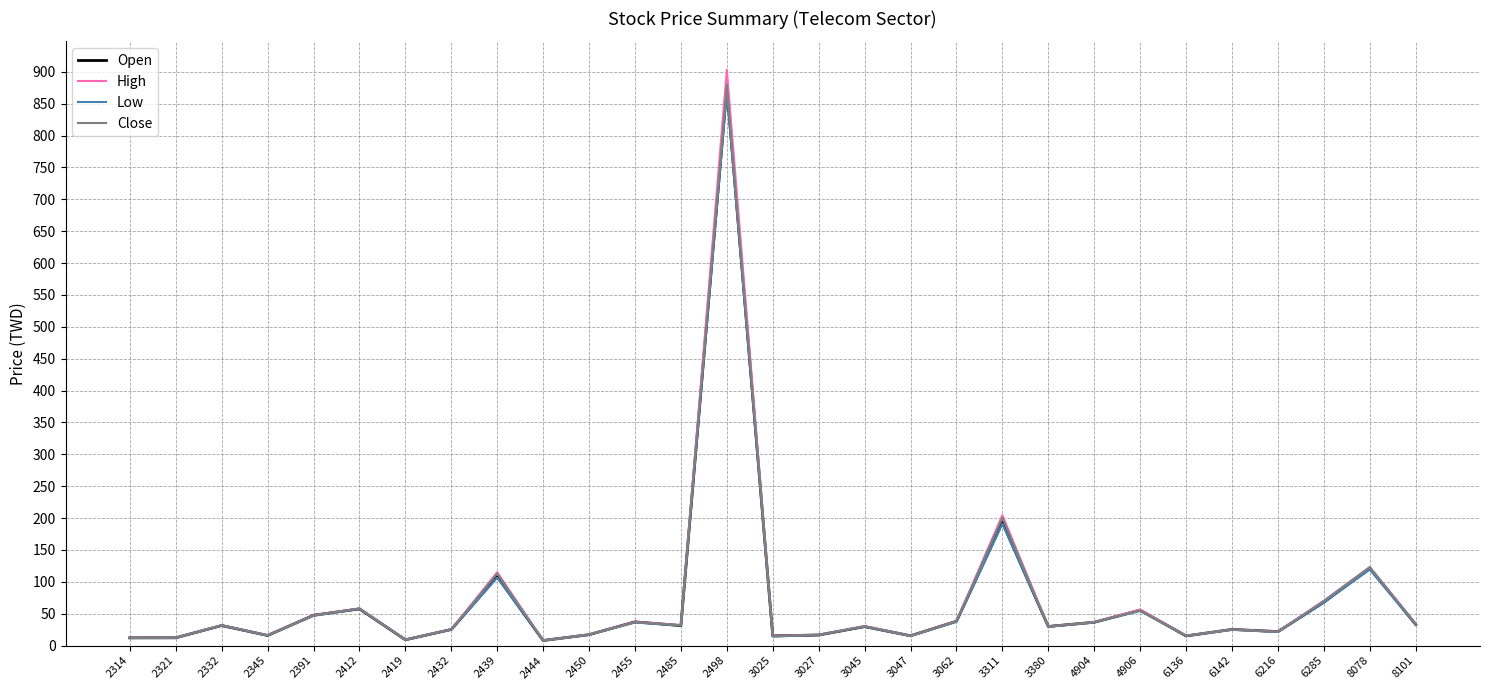

What is the smallest value displayed?

7.8